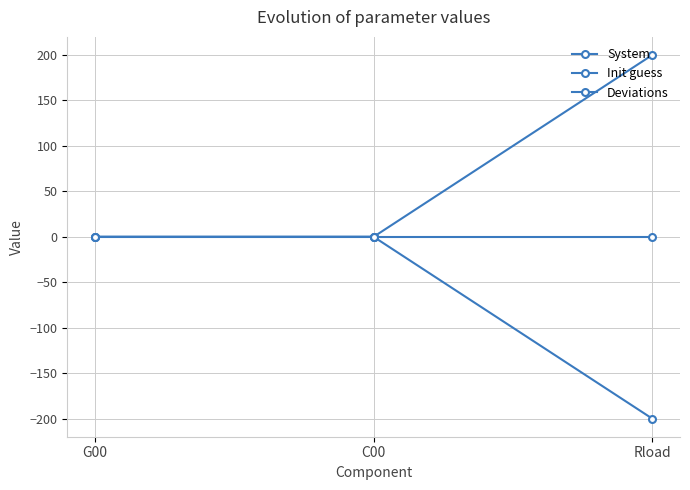

How many distinct data groups are displayed?

3